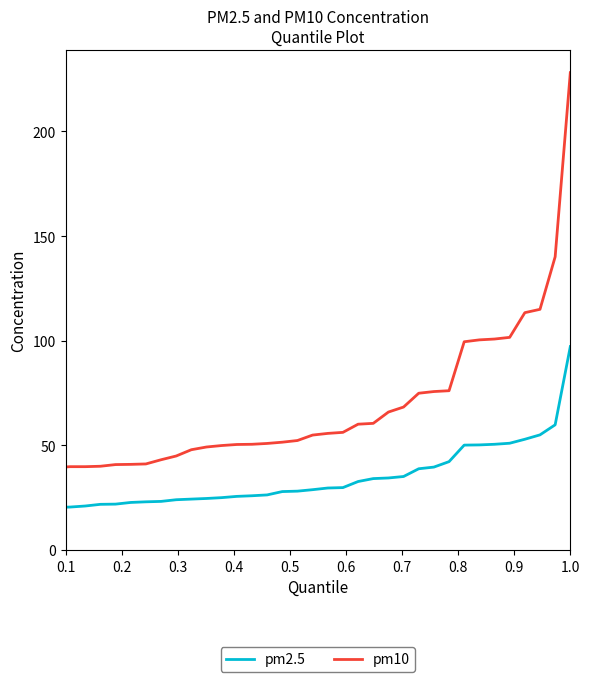

Which series has the widest spread of values?

pm10